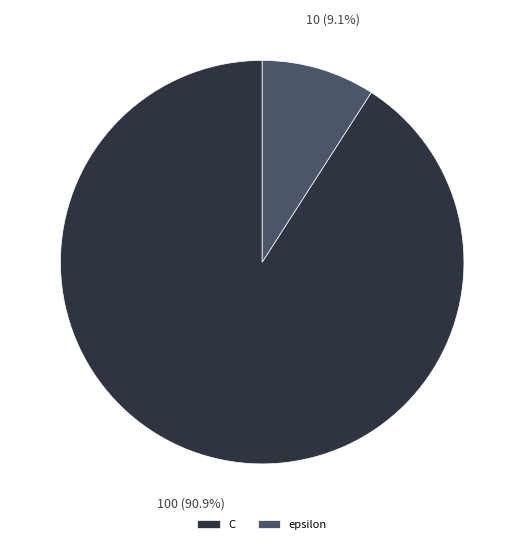

Is it true that C is 99% of the pie?

False